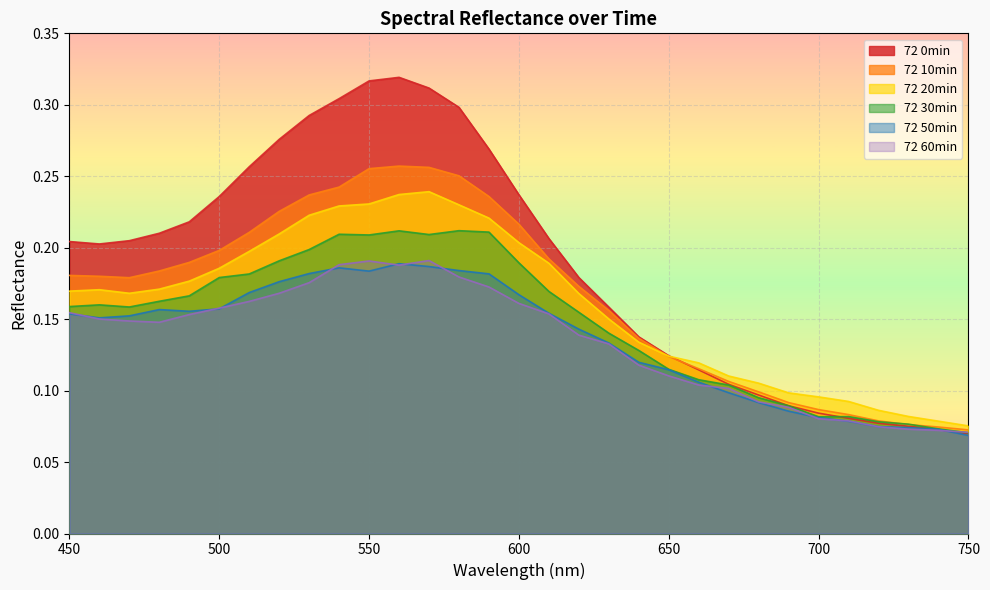

True or false: 72 50min has more than 2 points higher than both neighbors.

True